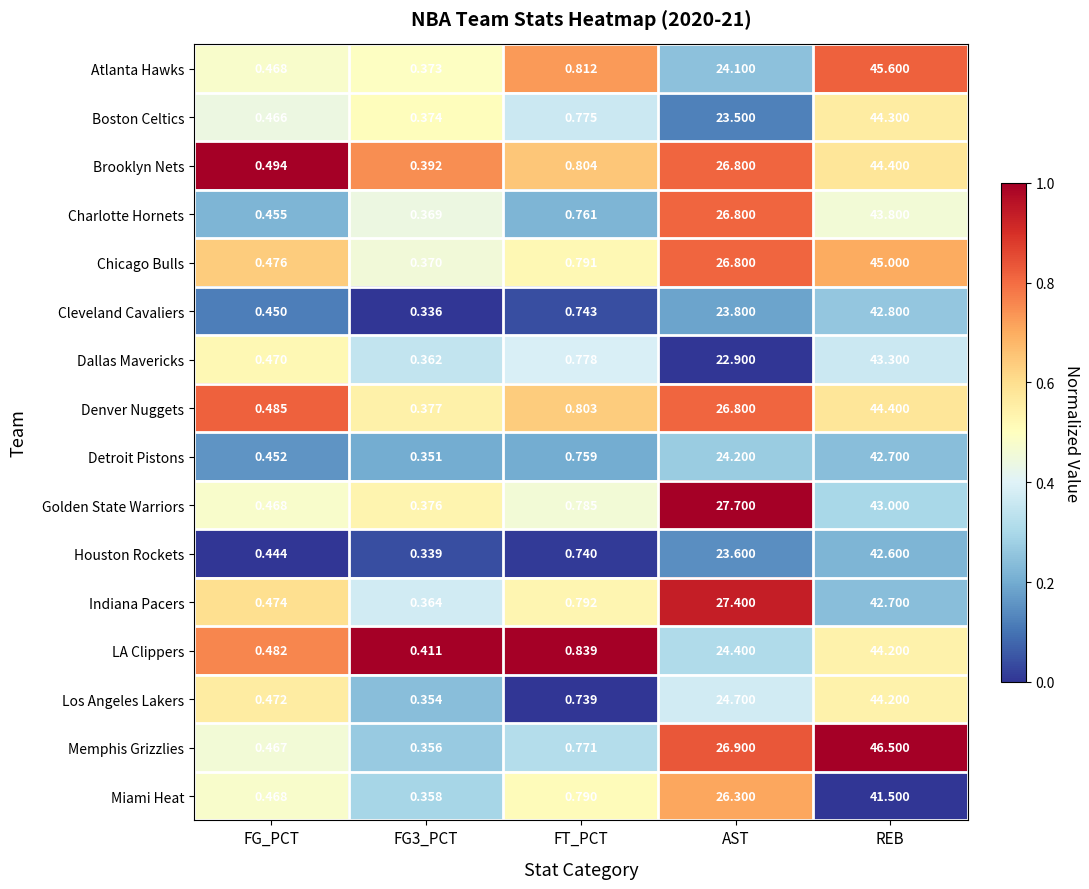

At FT_PCT, list the series in order from smallest to largest.

Los Angeles Lakers, Houston Rockets, Cleveland Cavaliers, Detroit Pistons, Charlotte Hornets, Memphis Grizzlies, Boston Celtics, Dallas Mavericks, Golden State Warriors, Miami Heat, Chicago Bulls, Indiana Pacers, Denver Nuggets, Brooklyn Nets, Atlanta Hawks, LA Clippers